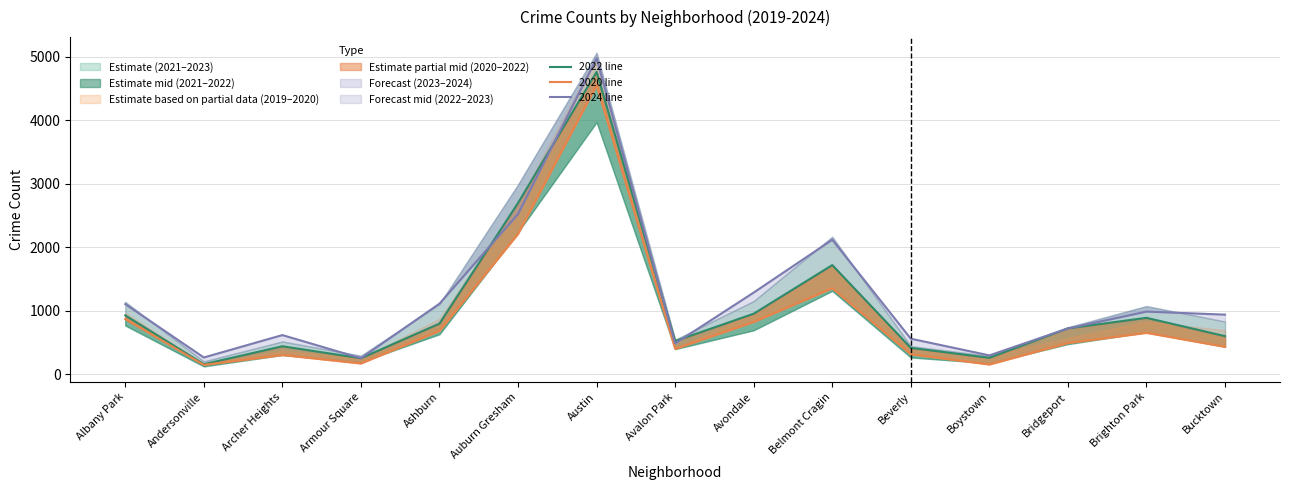

Does the chart have visible grid lines?

Yes